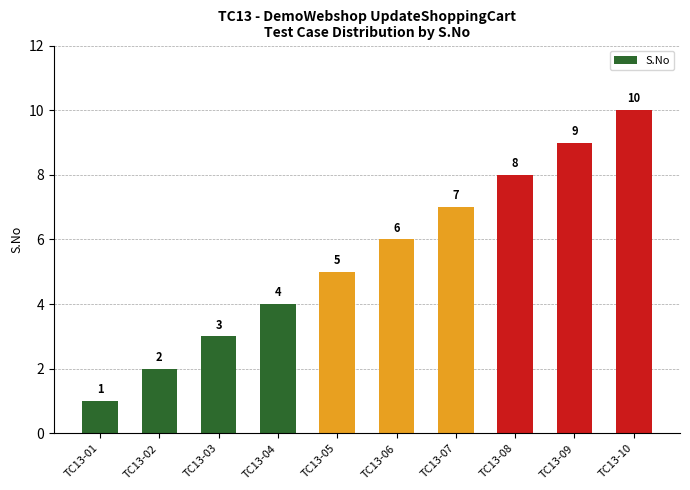

How many values are between 3 and 8?

6